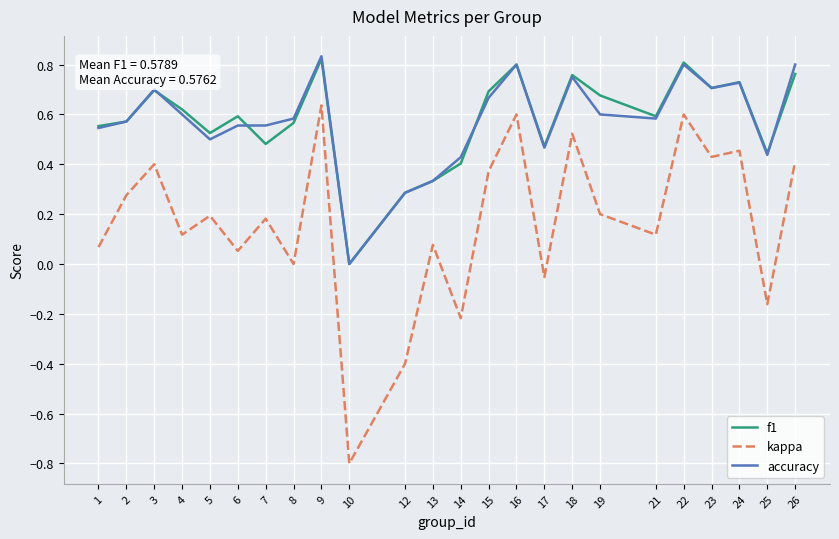

The accuracy series shows 1.2 at 18. True or false?

False